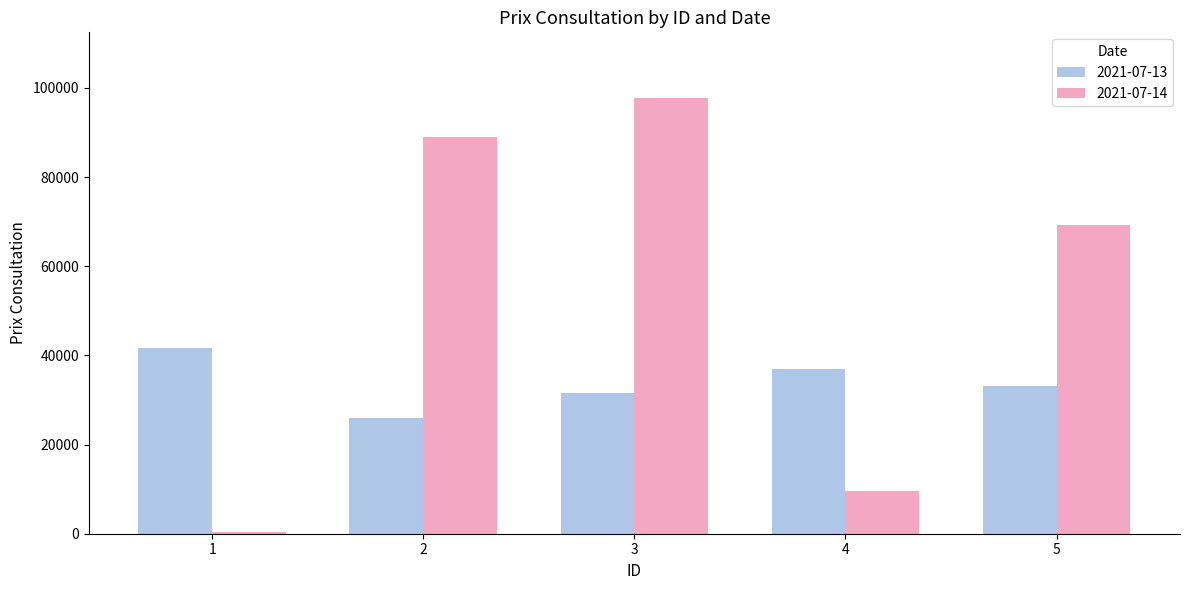

At 3, list the series in order from smallest to largest.

2021-07-13, 2021-07-14